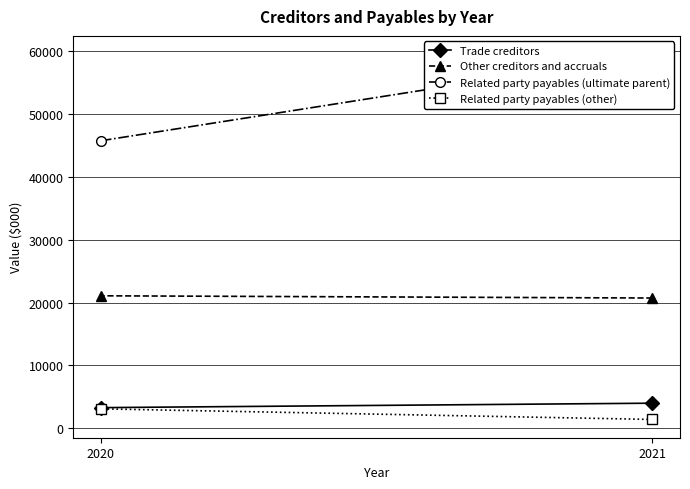

Is it true that Related party payables (ultimate parent) equals 59550 at 2021?

True